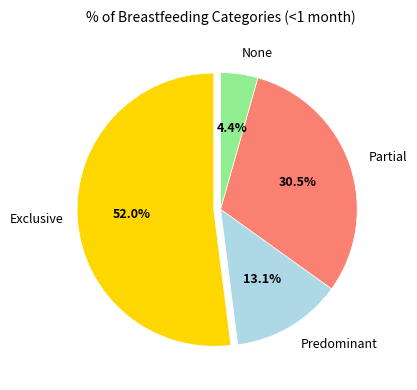

Which has a higher value, Partial or None?

Partial